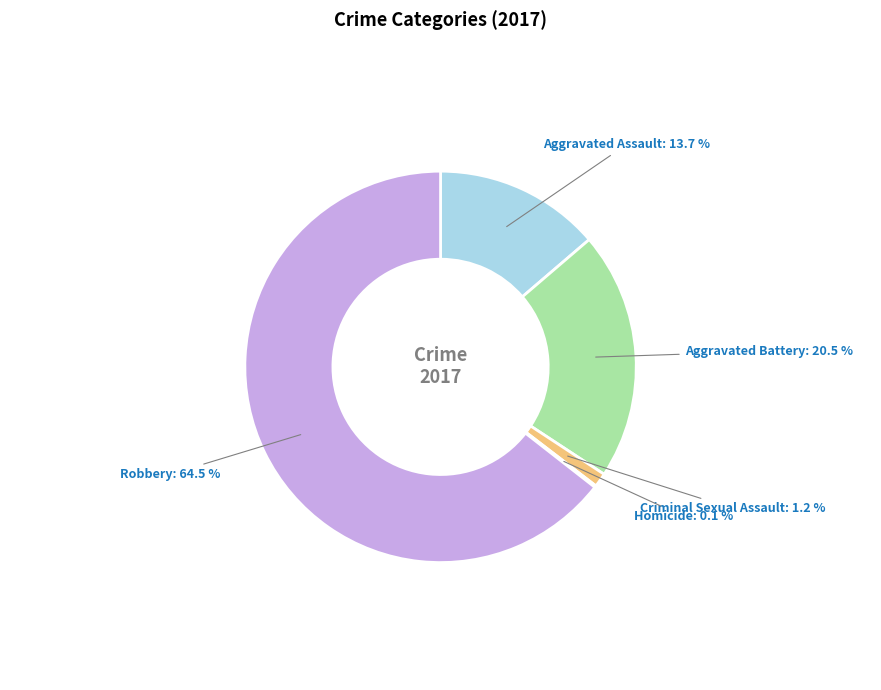

Is there a majority slice in this chart?

Yes